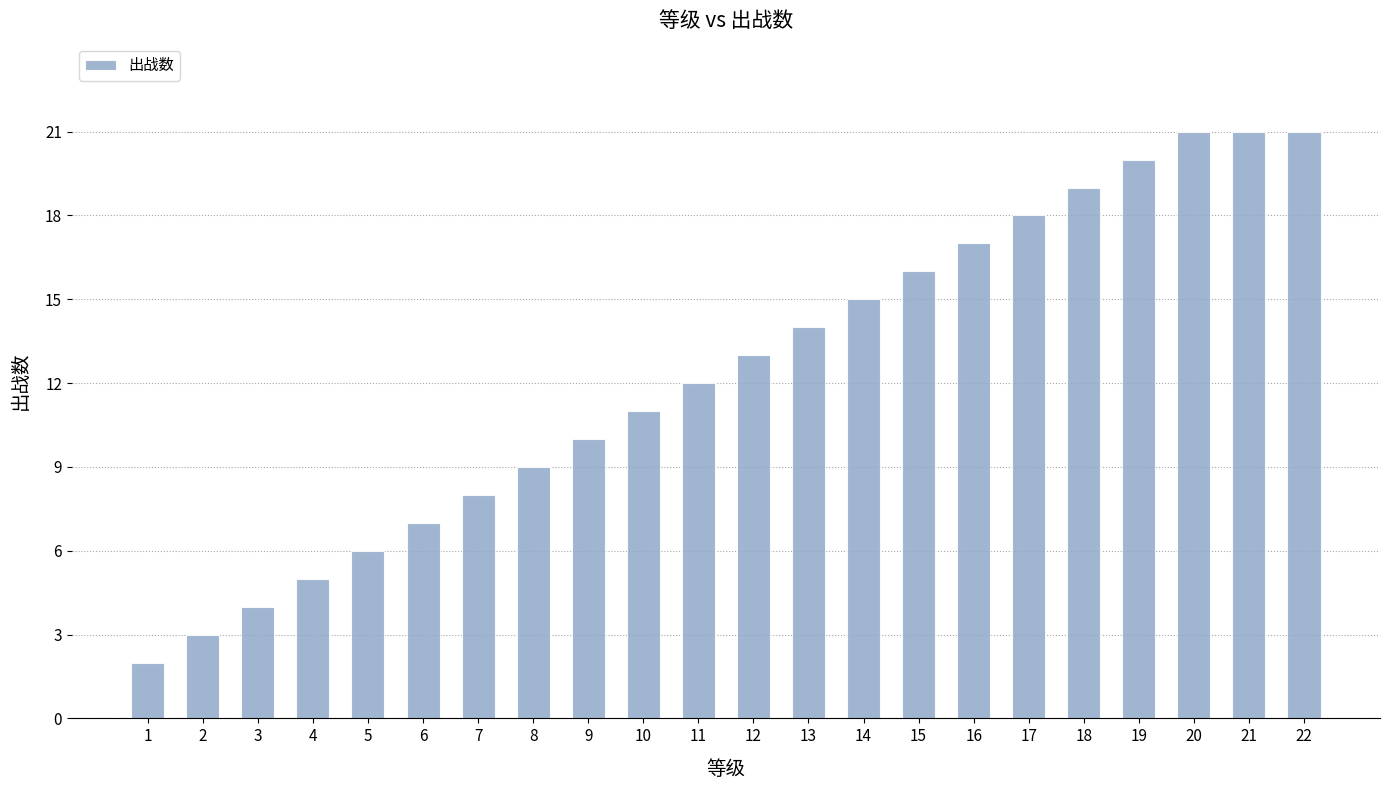

What is the minimum value shown in the chart?

2